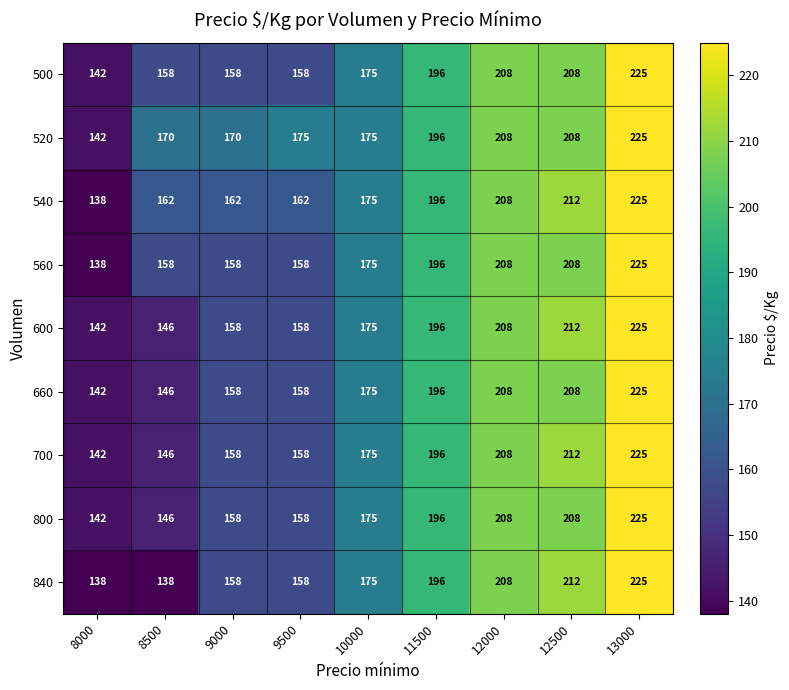

The value of 600 at 12500 is 212. True or false?

True